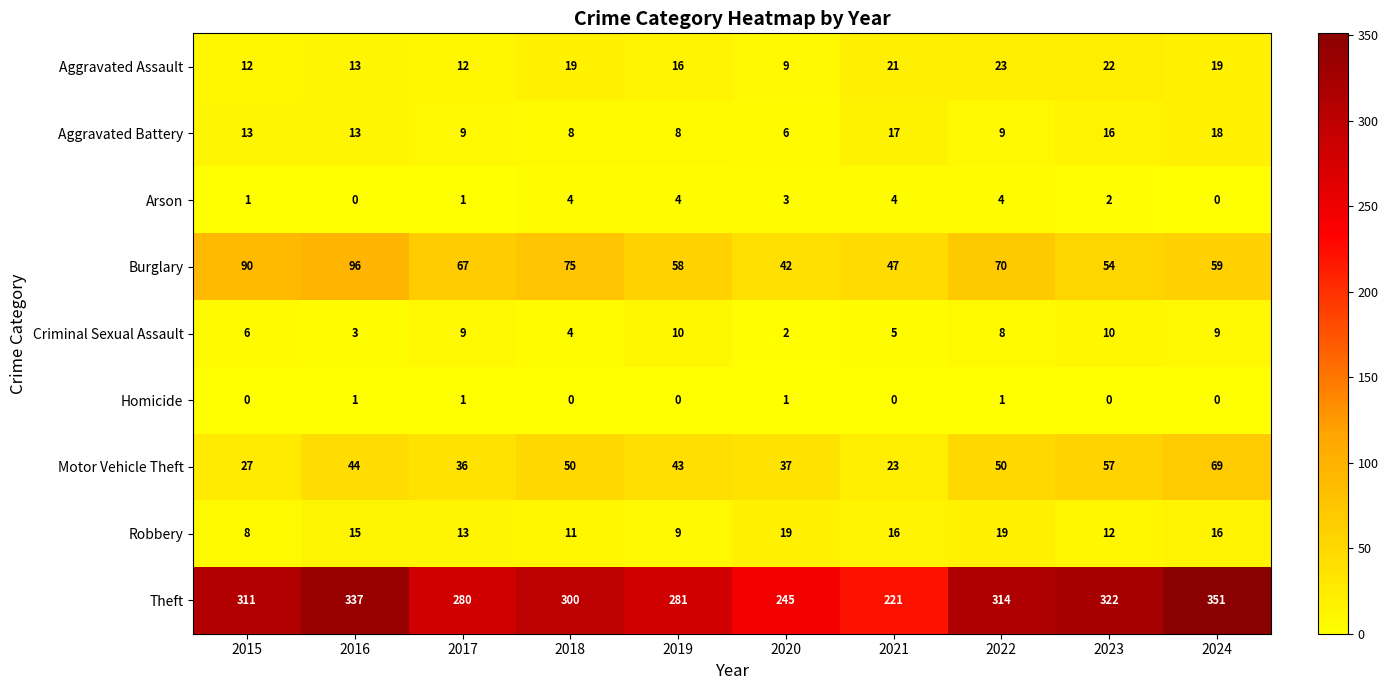

The Theft series shows 213 at 2023. True or false?

False